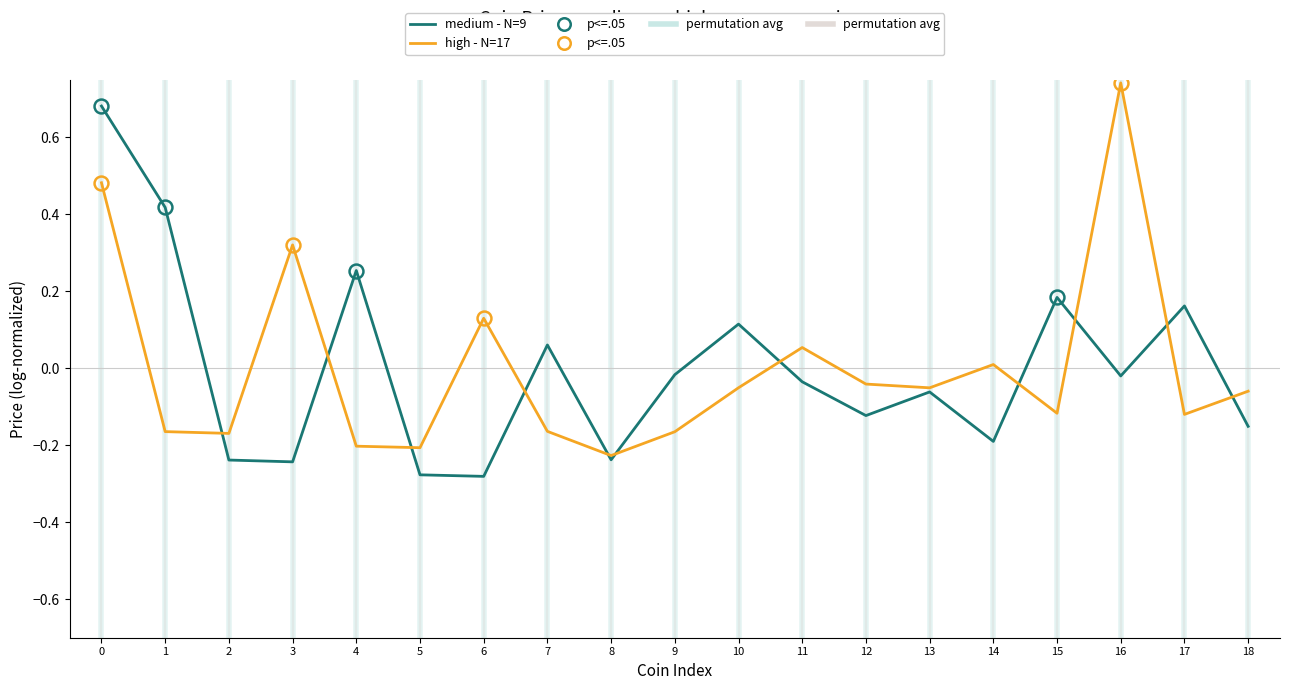

Is the value of high - N=17 at 13 greater than the value of medium - N=9 at 5?

Yes